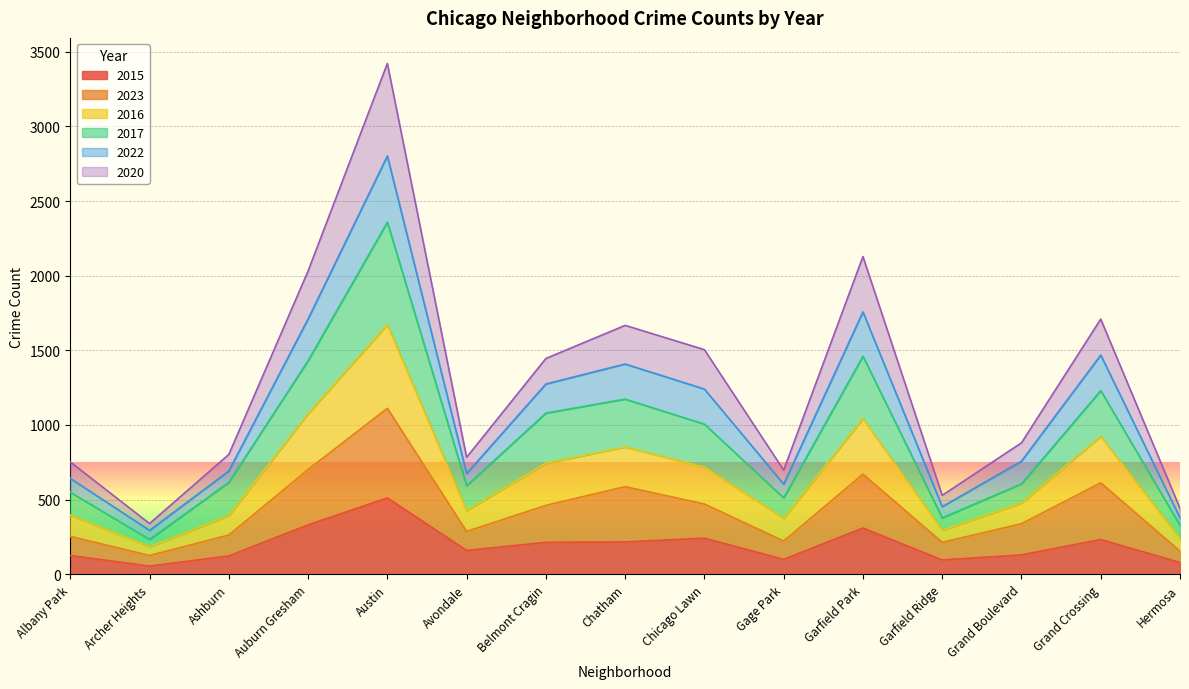

At which category is the sum across all series the highest?

Austin